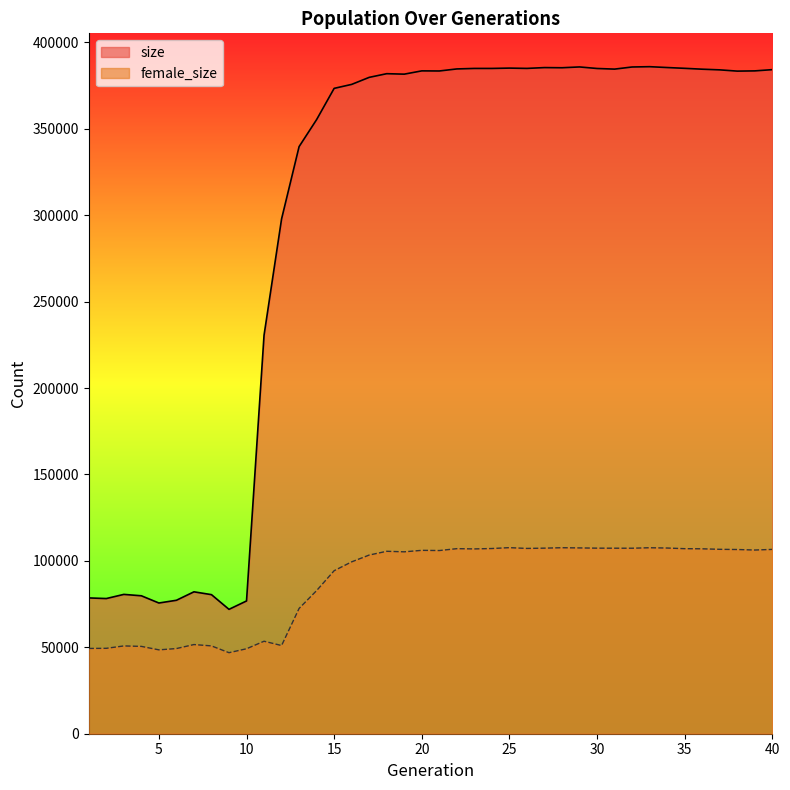

What is the sum of the female_size values at 15 and 24?

201485